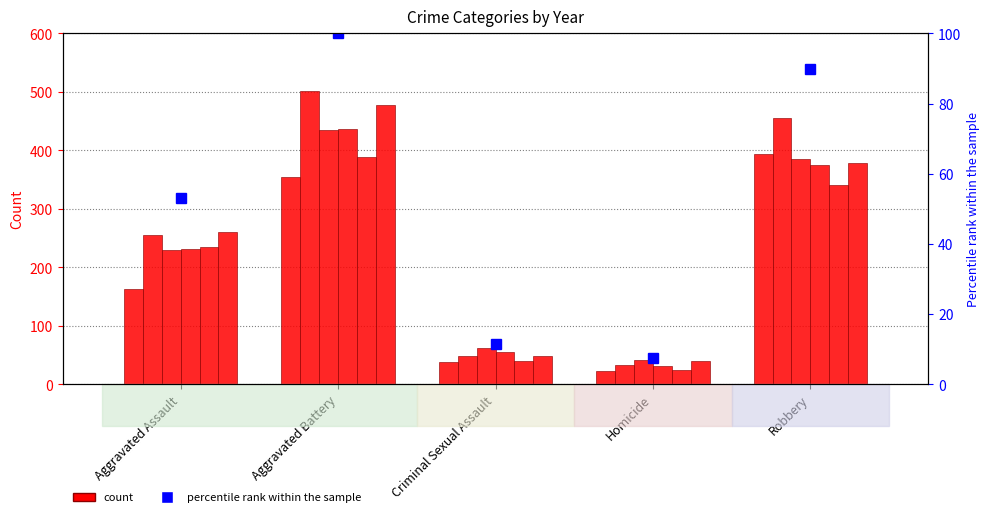

What is the difference between the values at Homicide and Robbery?

82.4